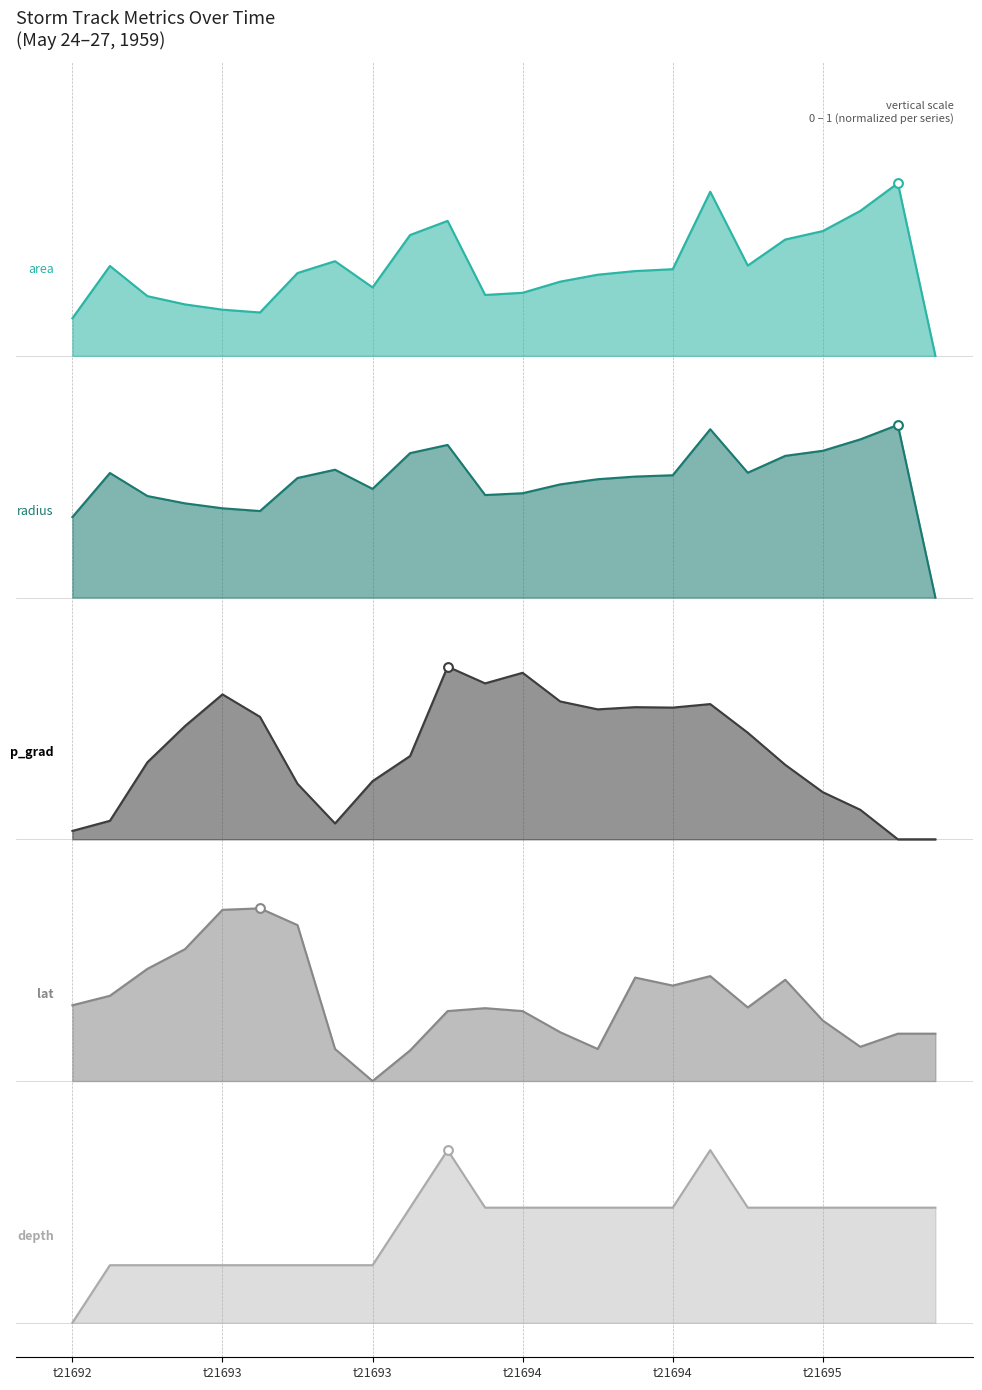

What are all the series names shown in the legend?

area, radius, p_grad, lat, depth